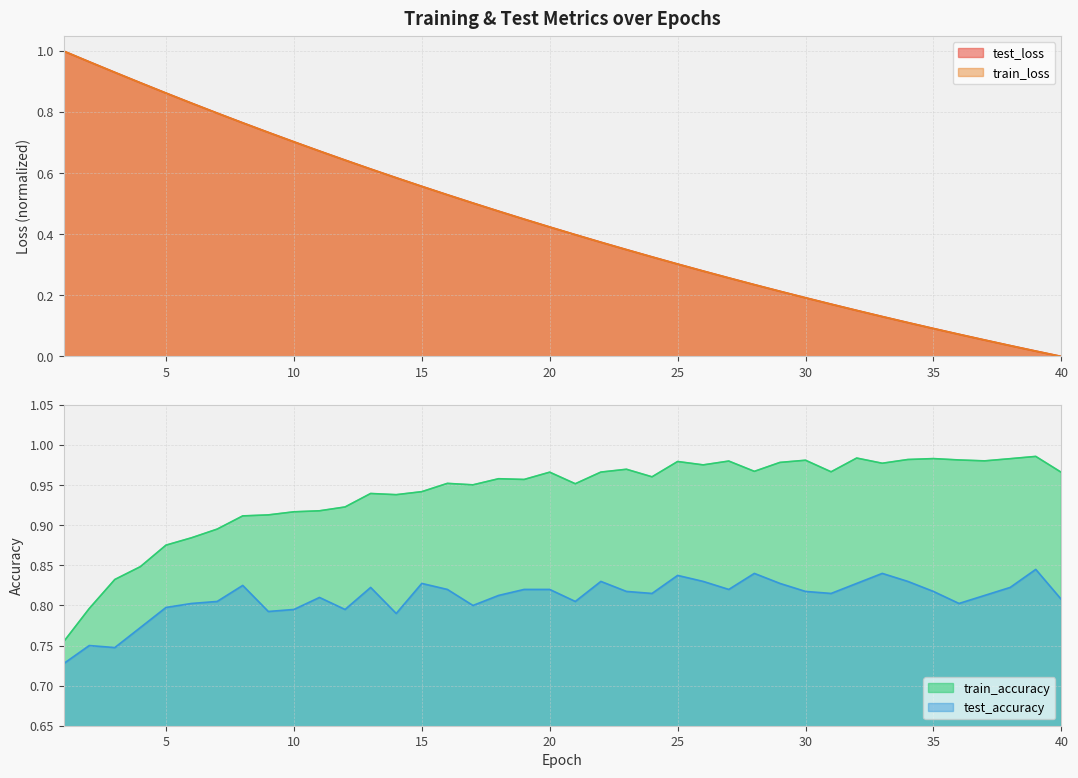

Where is test_loss nearest to the value 0?

40